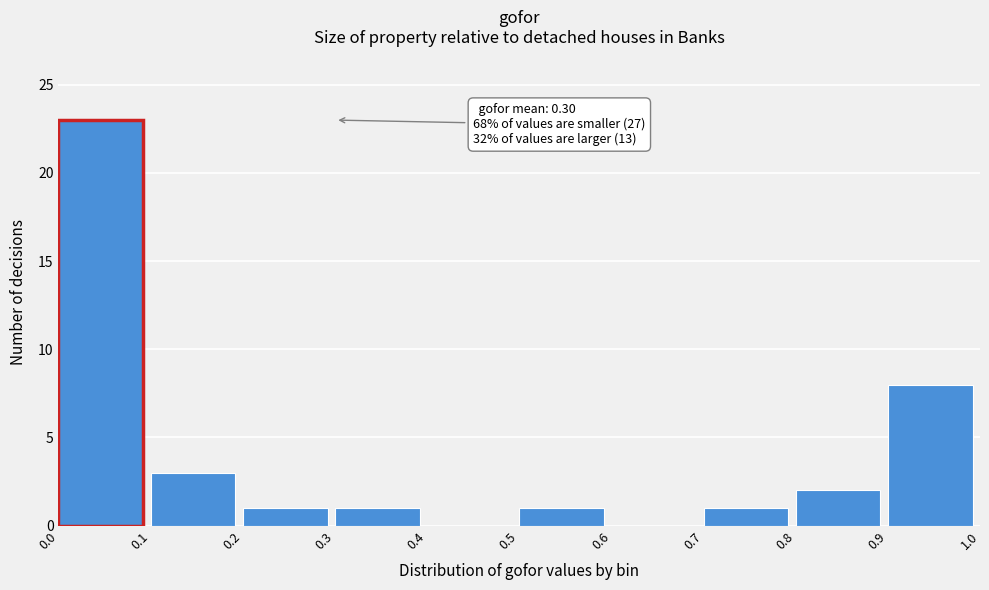

Over which range of the x-axis is the bar tallest?

0.0 to 0.1